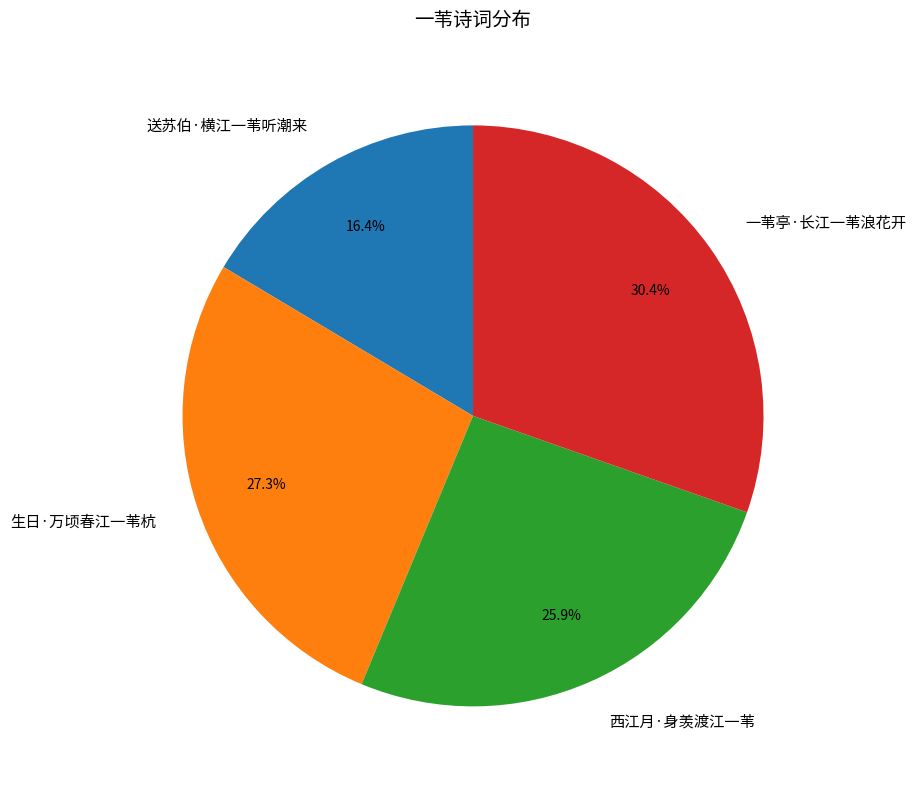

To the nearest percent, what portion does 西江月·身羡渡江一苇 represent?

26%